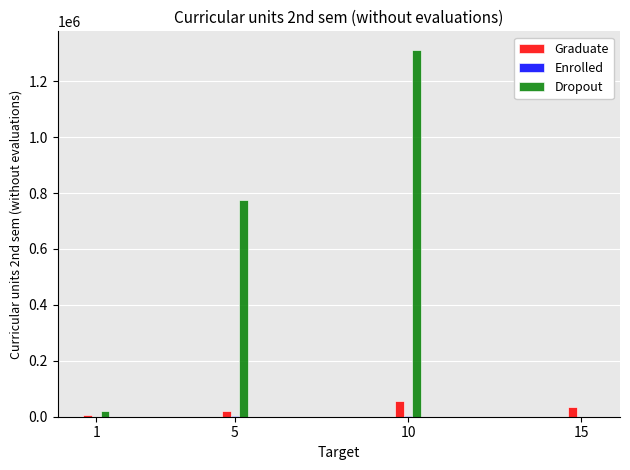

Is the value of Dropout at 5 greater than the value of Graduate at 10?

Yes